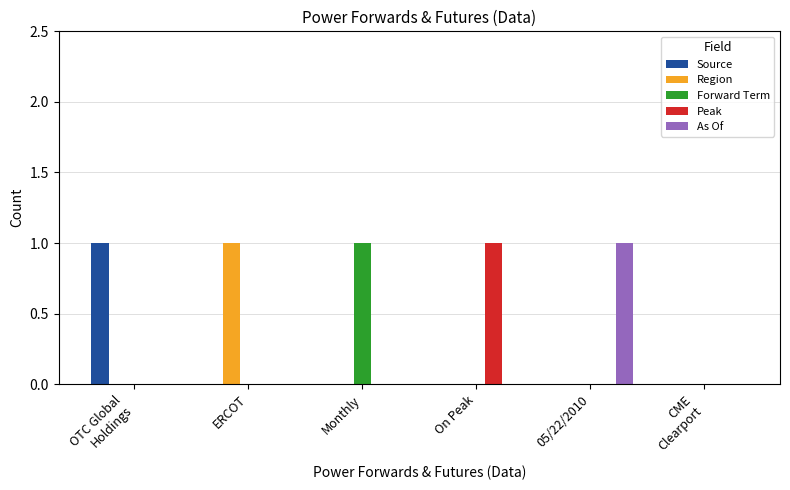

How many groups of bars are there?

6